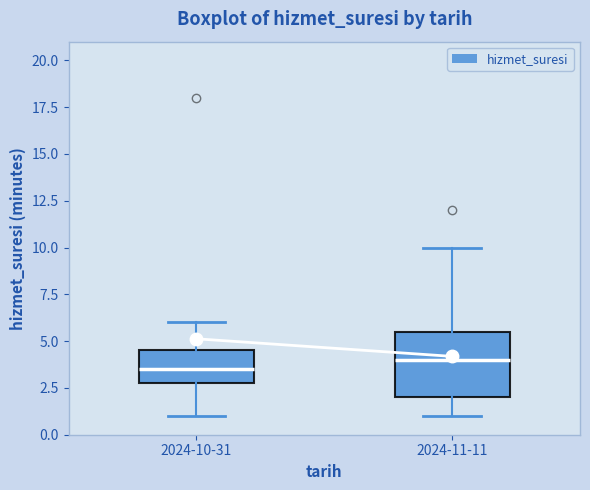

Where is the lower edge of the box for 2024-10-31 on the y-axis? The values are not printed on the chart, so give them approximately, as read against the axis.

3.0